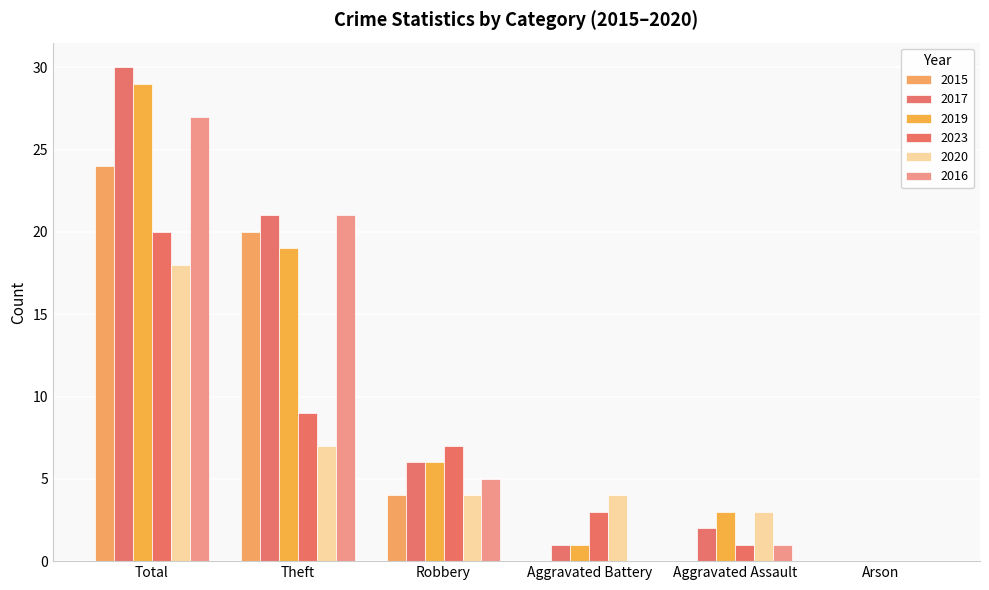

How many categories are shown in the chart?

6